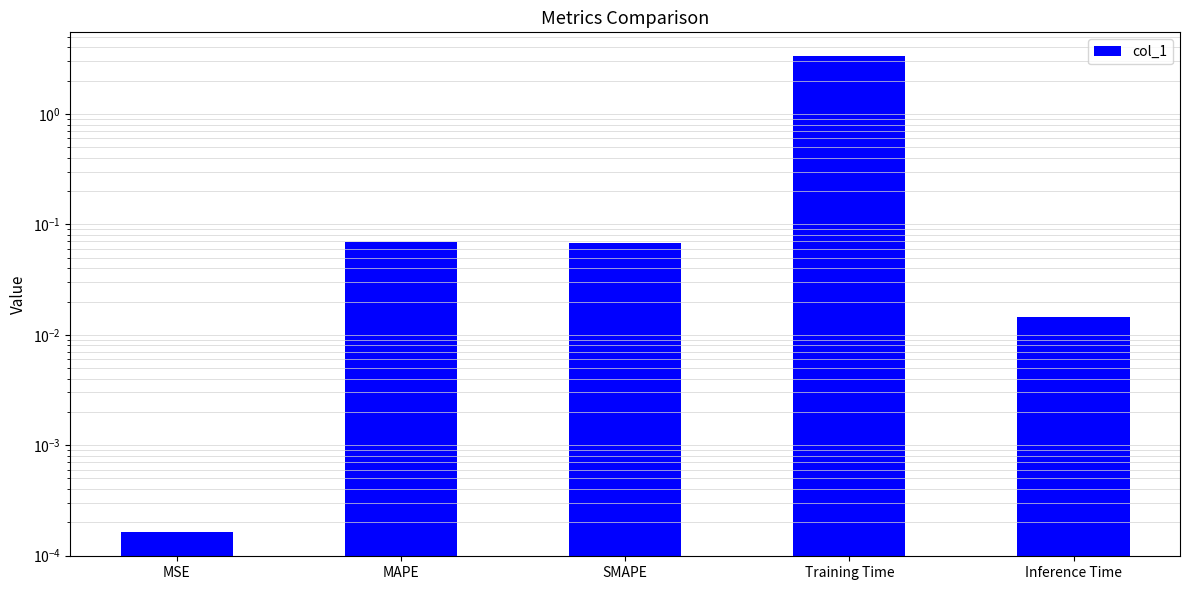

What position from the left is MSE?

1